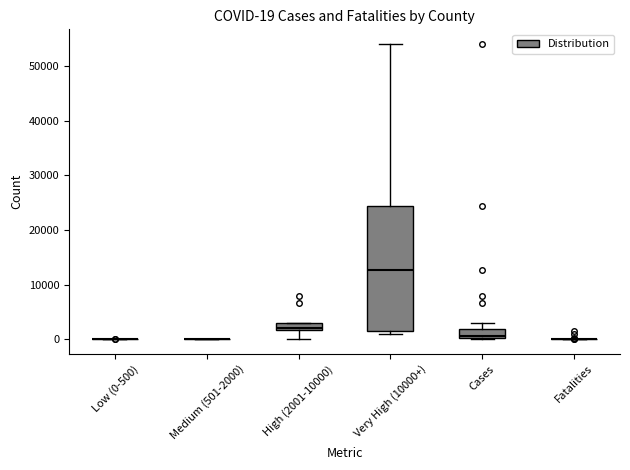

Comparing the boxes themselves (not the whiskers), which one is the tallest?

Very High (10000+)